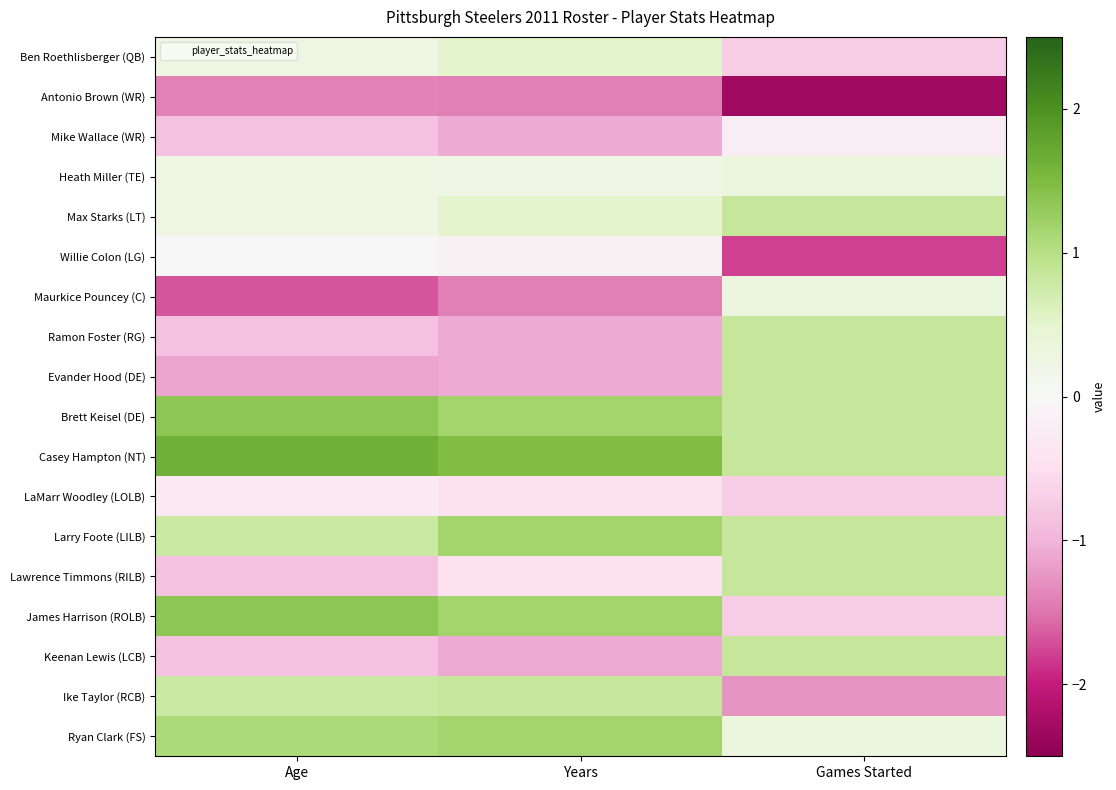

Reading left to right, what are all the values shown in this chart?

Ben Roethlisberger (QB): Age=0.3	Years=0.5	Games Started=-0.7
Antonio Brown (WR): Age=-1.4	Years=-1.4	Games Started=-2.3
Mike Wallace (WR): Age=-0.8	Years=-1.1	Games Started=-0.2
Heath Miller (TE): Age=0.3	Years=0.2	Games Started=0.3
Max Starks (LT): Age=0.3	Years=0.5	Games Started=0.9
Willie Colon (LG): Age=-0.0	Years=-0.1	Games Started=-1.8
Maurkice Pouncey (C): Age=-1.7	Years=-1.4	Games Started=0.3
Ramon Foster (RG): Age=-0.8	Years=-1.1	Games Started=0.9
Evander Hood (DE): Age=-1.1	Years=-1.1	Games Started=0.9
Brett Keisel (DE): Age=1.4	Years=1.2	Games Started=0.9
Casey Hampton (NT): Age=1.6	Years=1.5	Games Started=0.9
LaMarr Woodley (LOLB): Age=-0.3	Years=-0.4	Games Started=-0.7
Larry Foote (LILB): Age=0.8	Years=1.2	Games Started=0.9
Lawrence Timmons (RILB): Age=-0.8	Years=-0.4	Games Started=0.9
James Harrison (ROLB): Age=1.4	Years=1.2	Games Started=-0.7
Keenan Lewis (LCB): Age=-0.8	Years=-1.1	Games Started=0.9
Ike Taylor (RCB): Age=0.8	Years=0.8	Games Started=-1.3
Ryan Clark (FS): Age=1.1	Years=1.2	Games Started=0.3